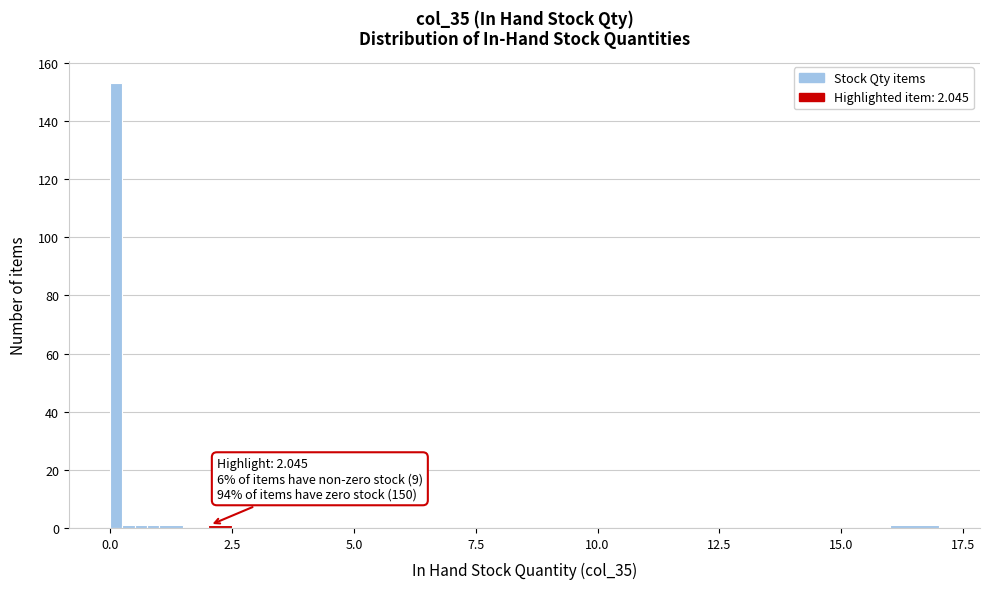

Around what value on the x-axis is the tallest bar? Give the approximate position of its centre, as read against the axis.

0.0